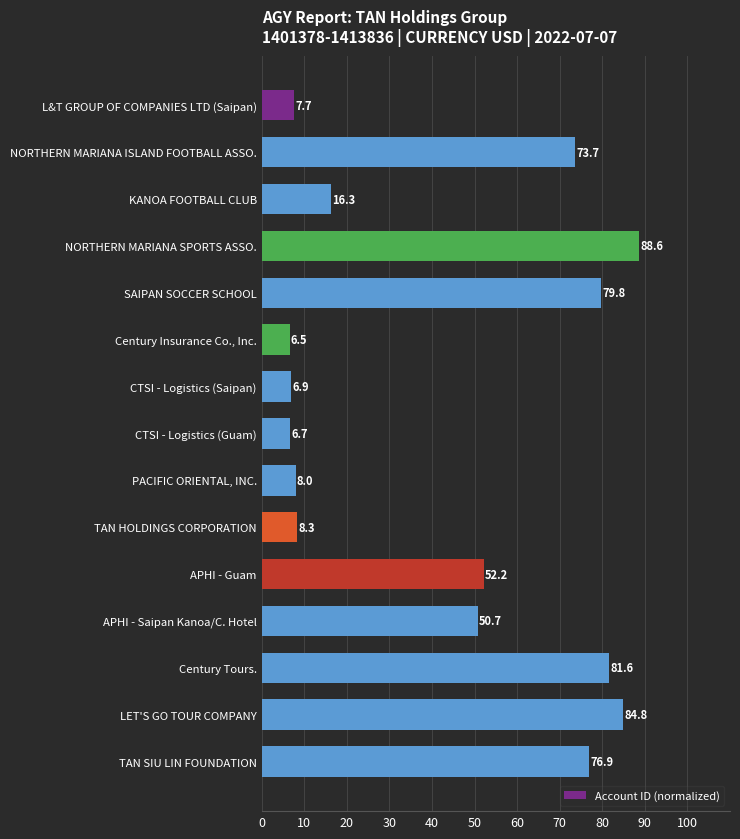

Does the chart contain any negative values?

No